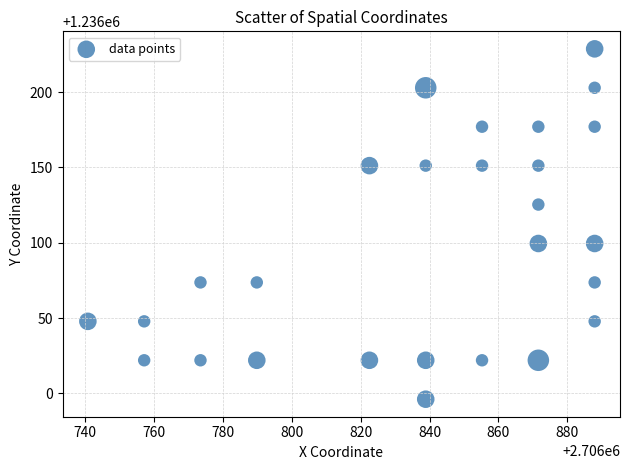

What is the range of Y values (max minus min)?

232.5